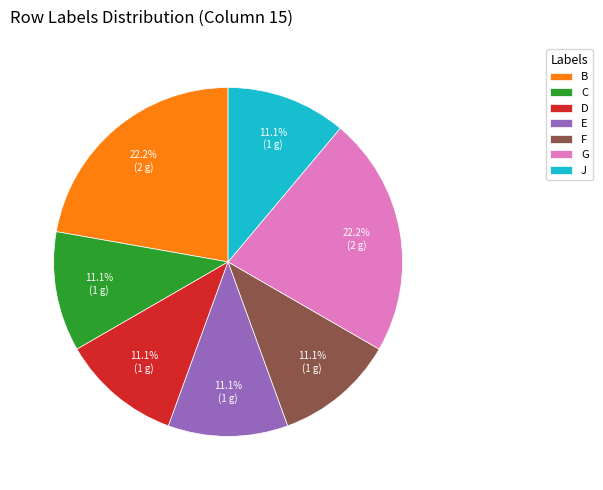

What is the ratio of the value at C to the value at G?

0.5